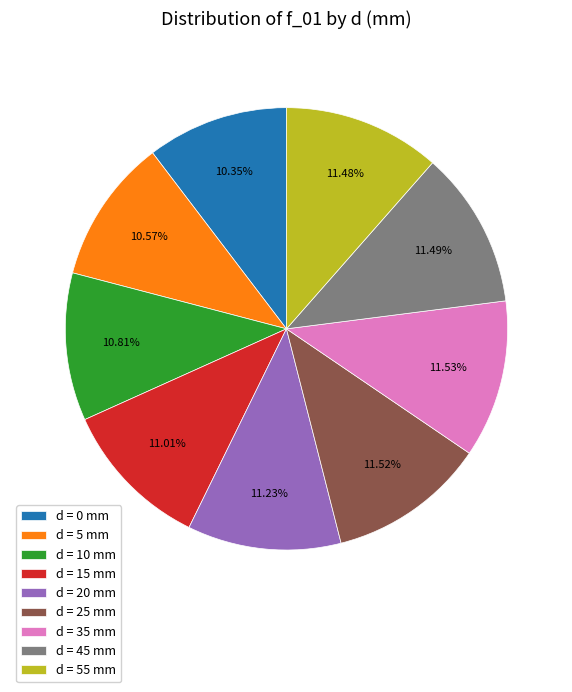

Is there any slice that represents more than half of the pie?

No